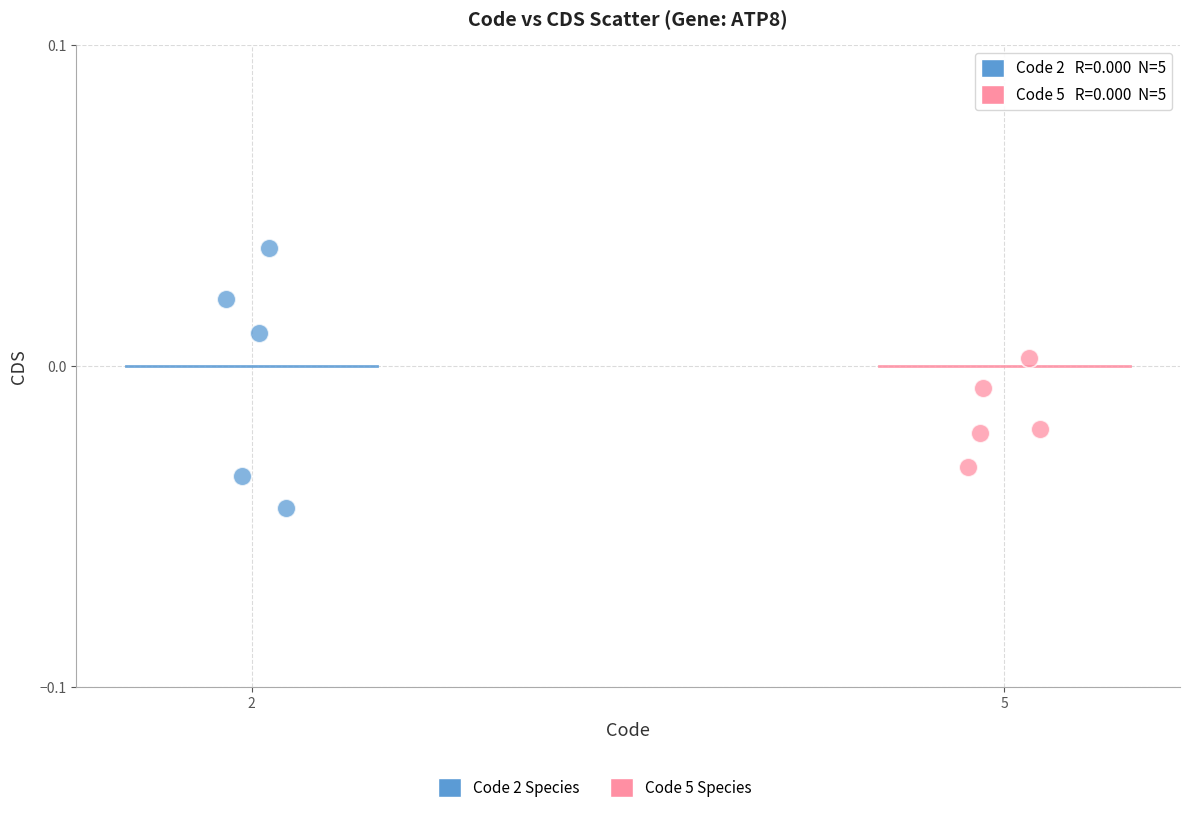

Which series contains the lowest Y value?

Code 2 Species